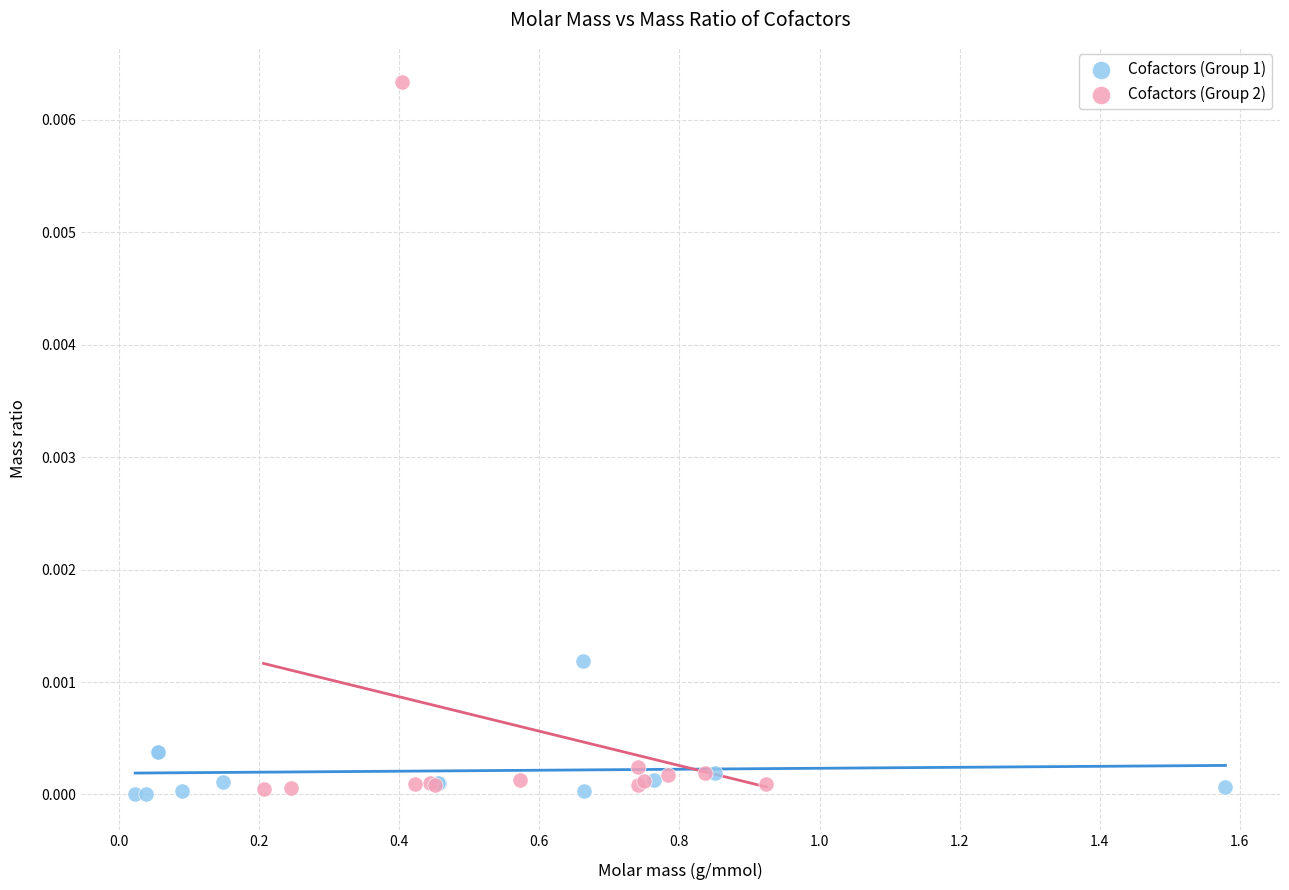

Which series contains the highest Y value?

Cofactors (Group 2)